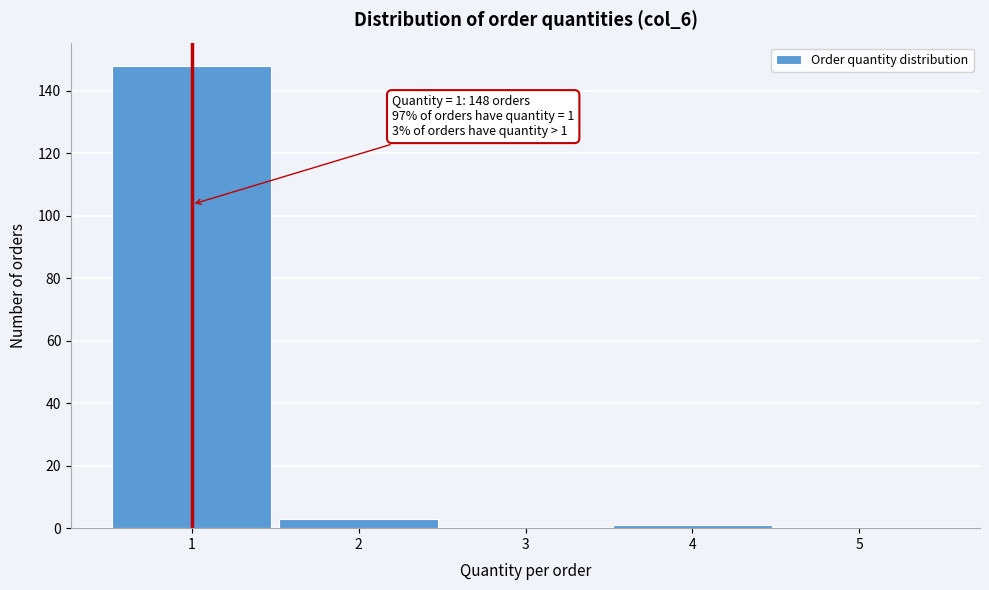

Over which range of the x-axis is the bar tallest?

0.5 to 1.5